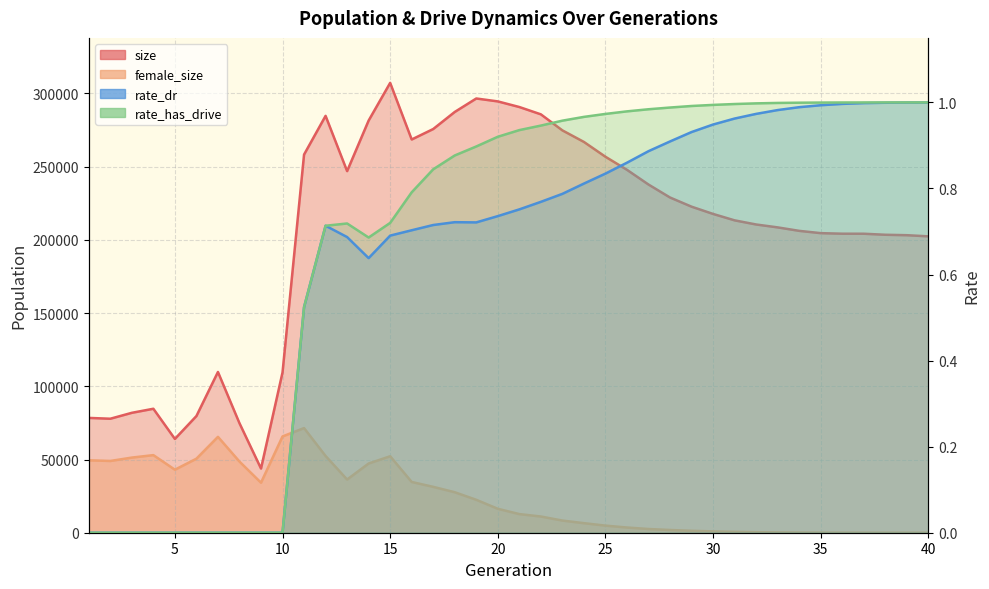

The rate_dr series shows 0.0 at 3. True or false?

True